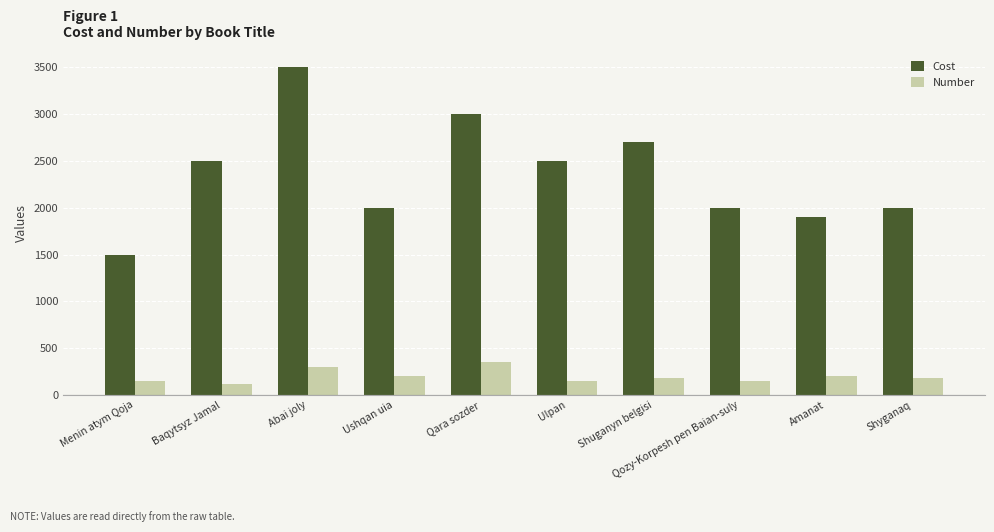

What is the total value across all series at Menin atym Qoja?

1650